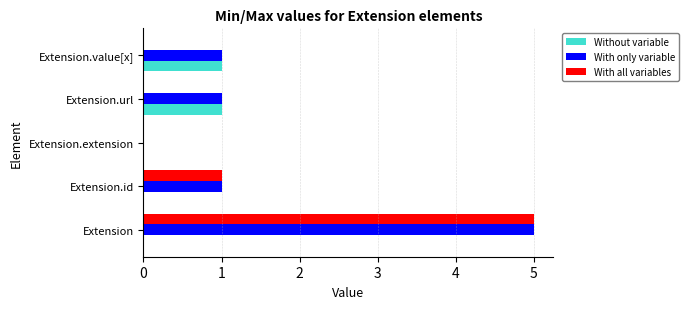

True or false: With only variable has a value of 5 at Extension.

True